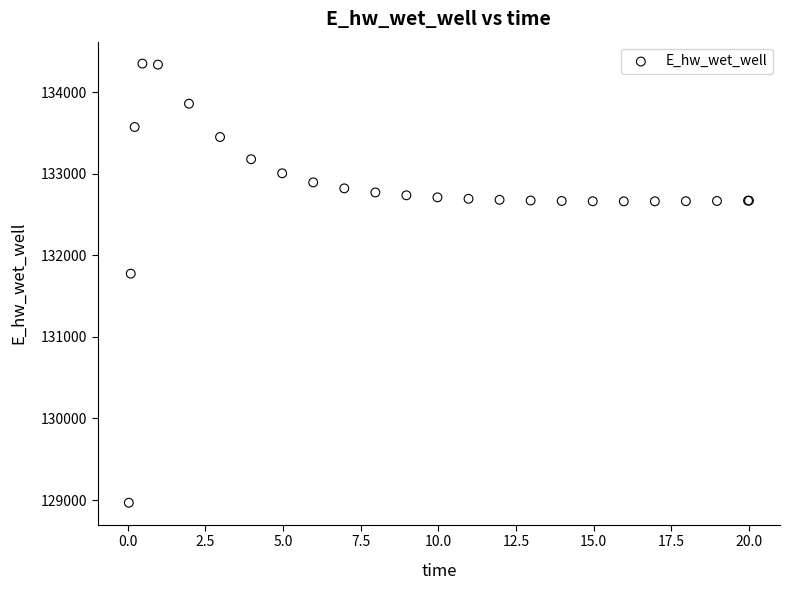

What Y value in the scatter plot is closest to 131657?

131774.5